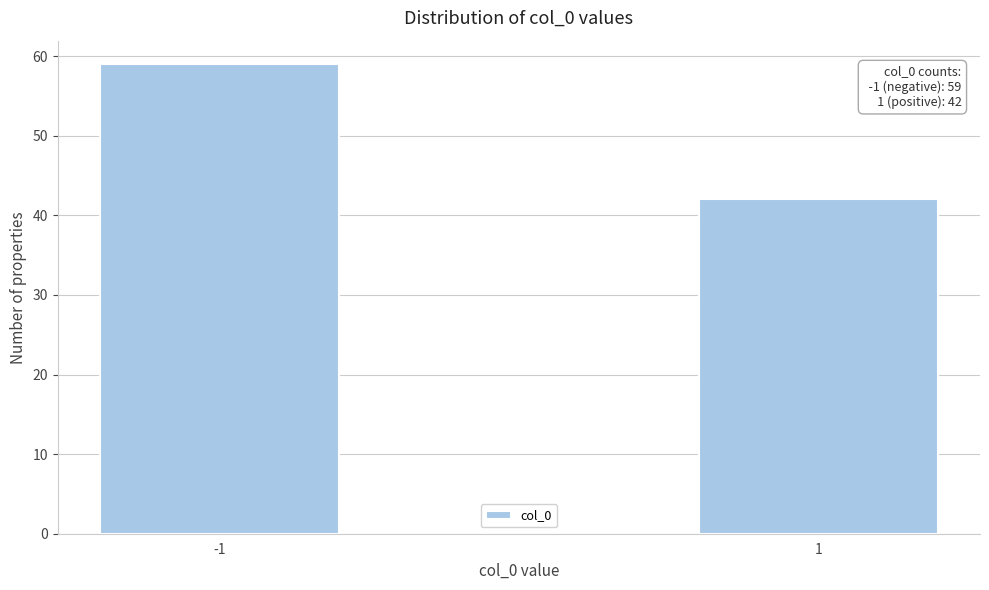

Reading right to left, transcribe all the data shown in this chart.

1=42	-1=59